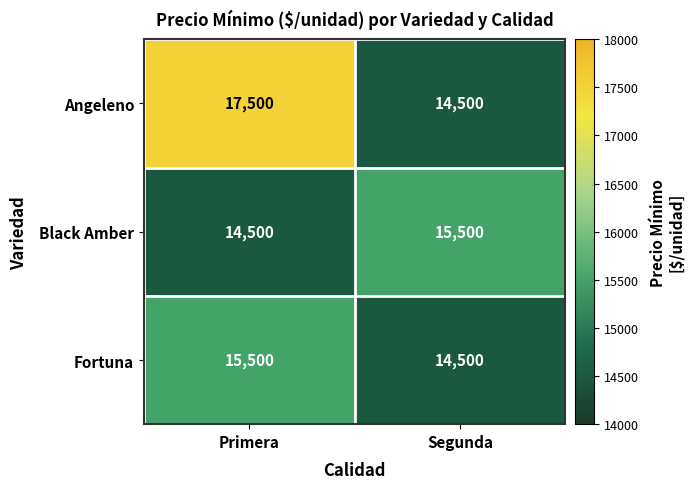

The Black Amber series shows 15500 at Segunda. True or false?

True